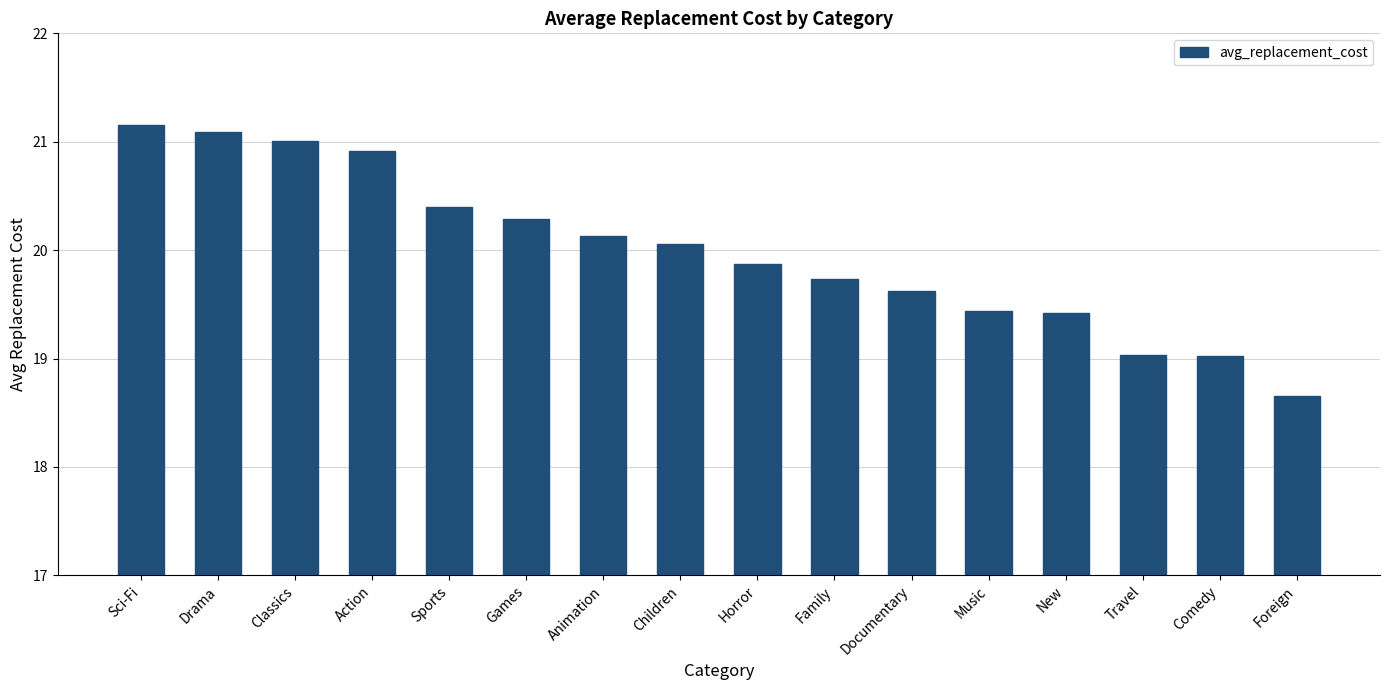

Which has a higher value, Children or Drama?

Drama